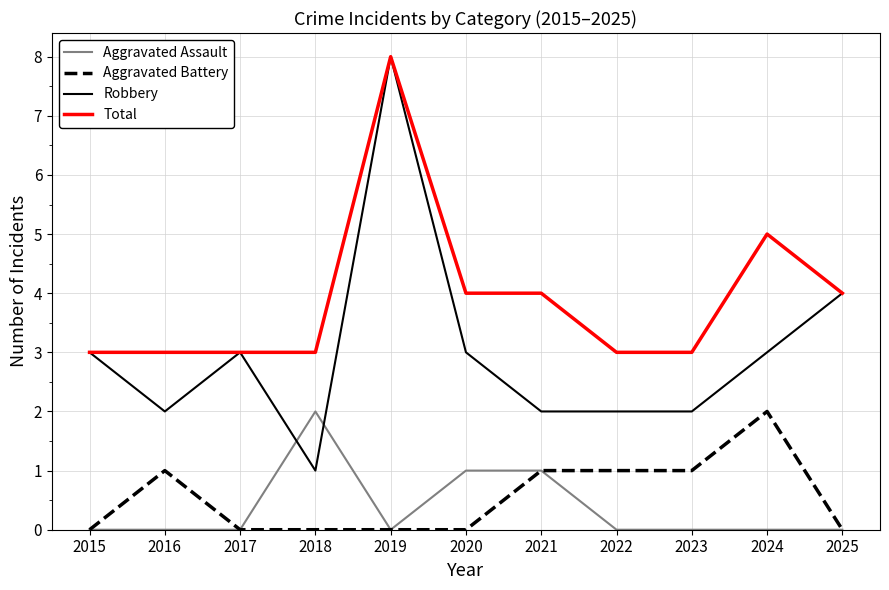

How many values in the Robbery series are below 3?

5